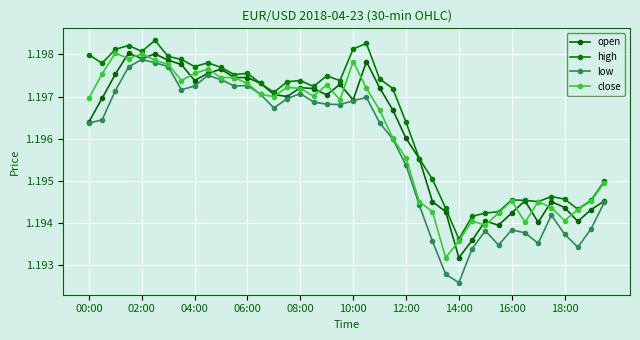

What are all the series names shown in the legend?

open, high, low, close